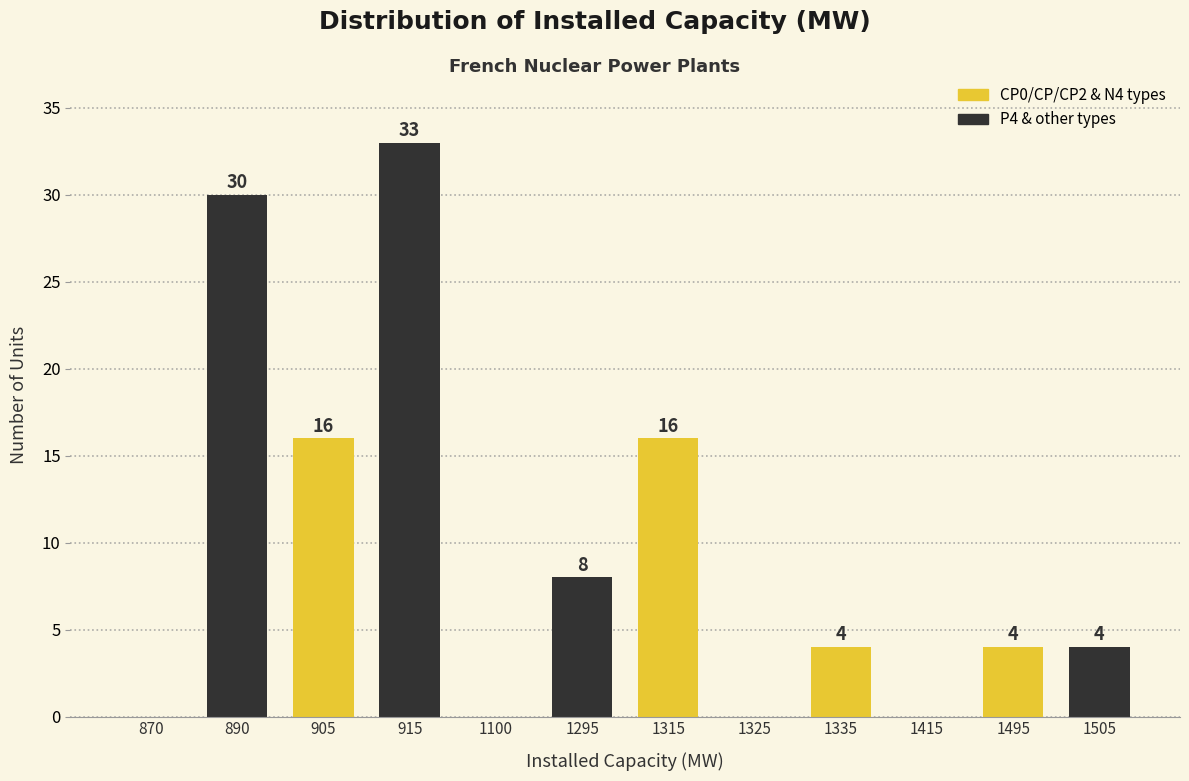

Reading left to right, extract all data points from this chart.

870=0	890=30	905=16	915=33	1100=0	1295=8	1315=16	1325=0	1335=4	1415=0	1495=4	1505=4